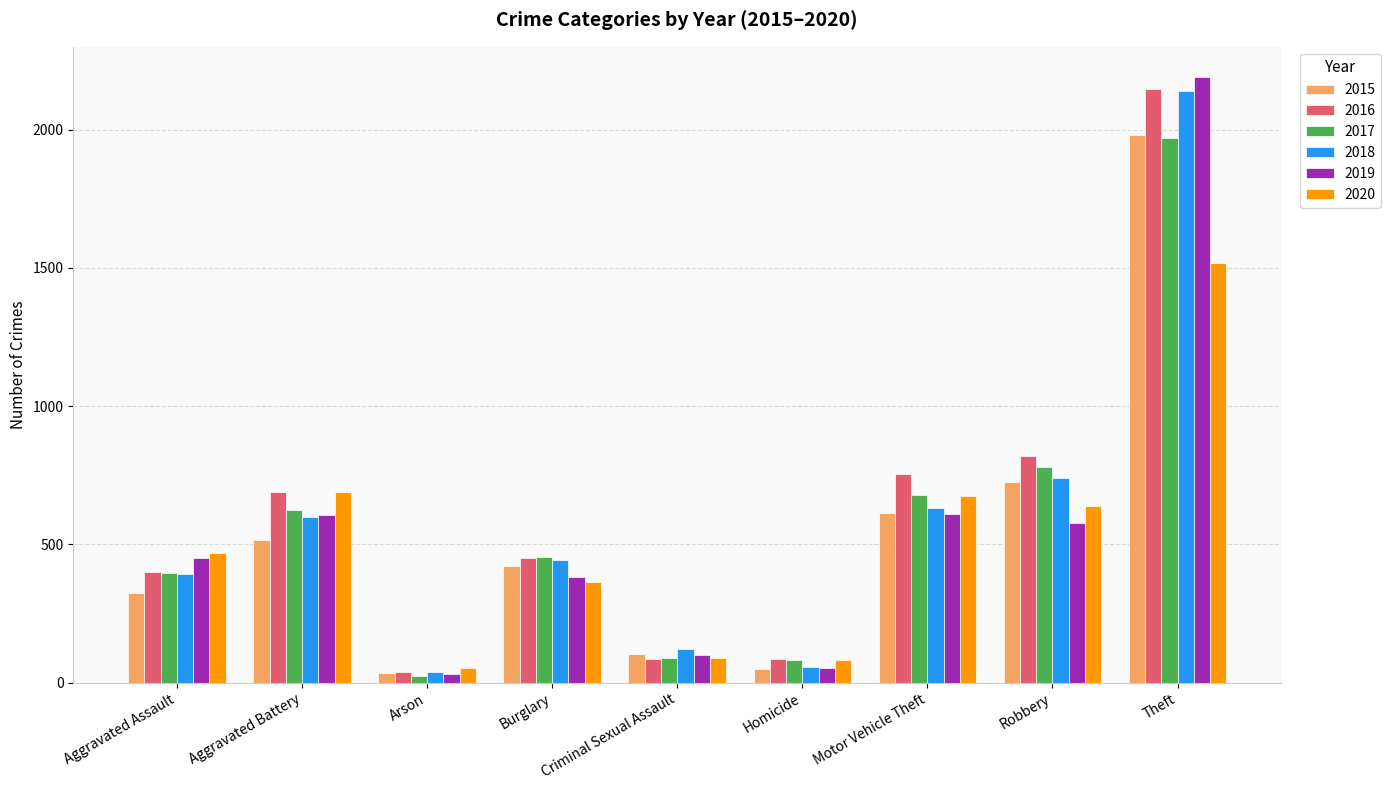

What is the difference between the second highest and minimum values in the 2015 series?

691